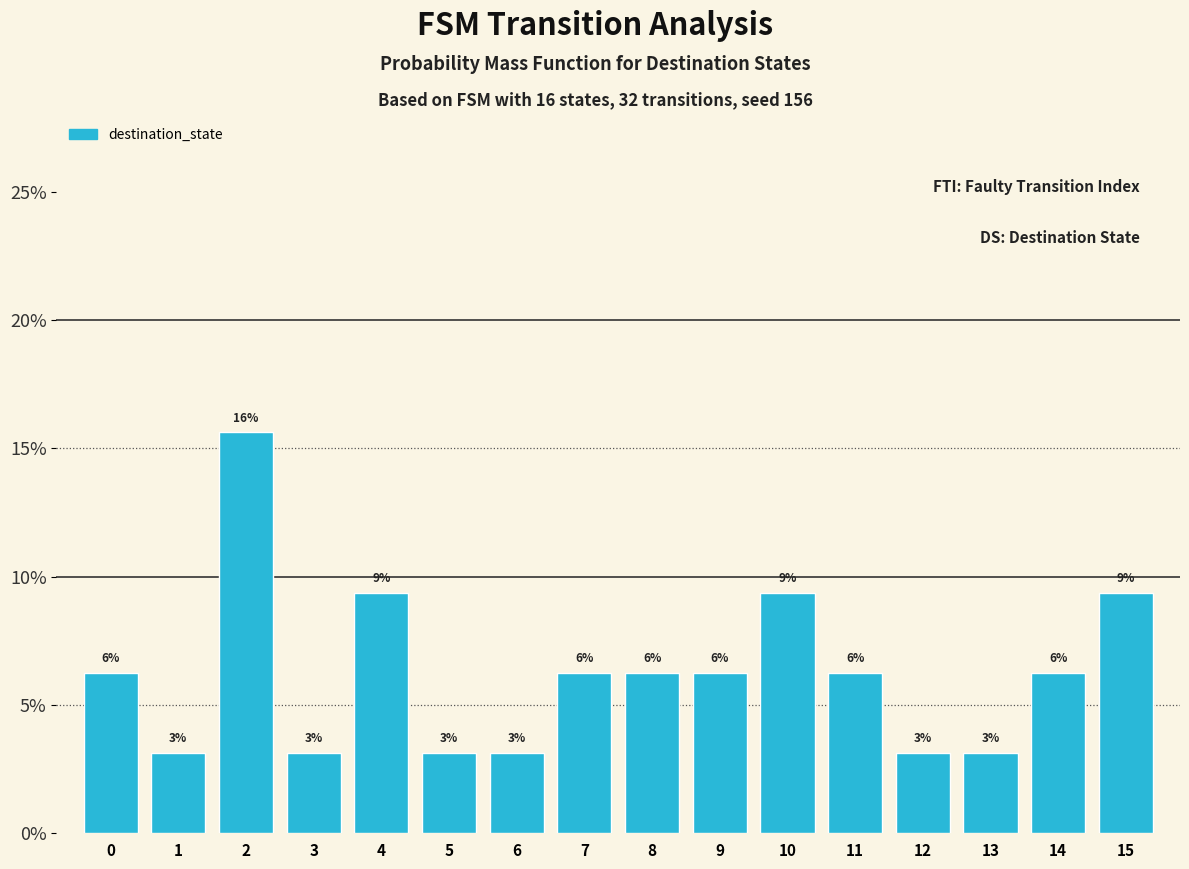

How many bars are there in total?

16